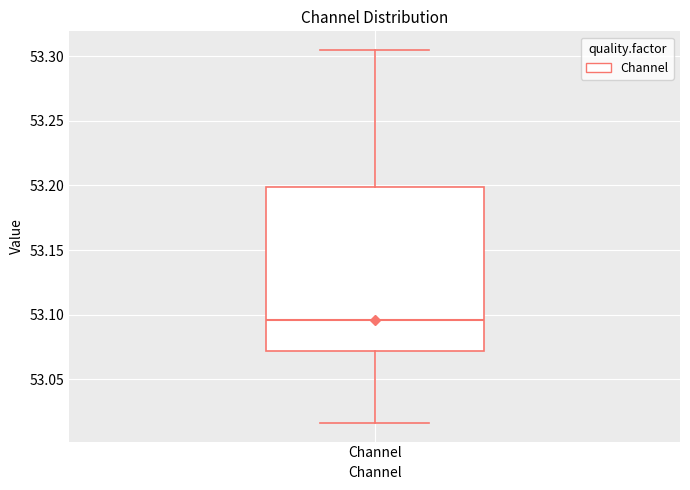

Transcribe this box plot: give where the median line is, the range the box spans, and where the two whiskers end, as read against the y-axis. The values are not printed on the chart, so give them approximately, as read against the axis.

median 53.095, box 53.070 to 53.200, whiskers 53.015 to 53.305